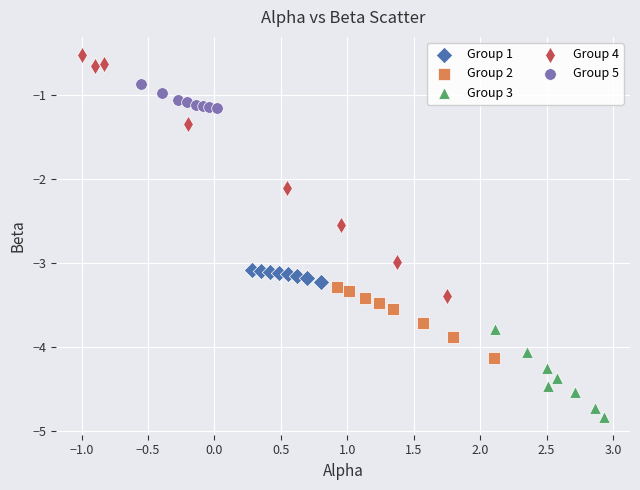

Which series reaches the maximum Y coordinate?

Group 4